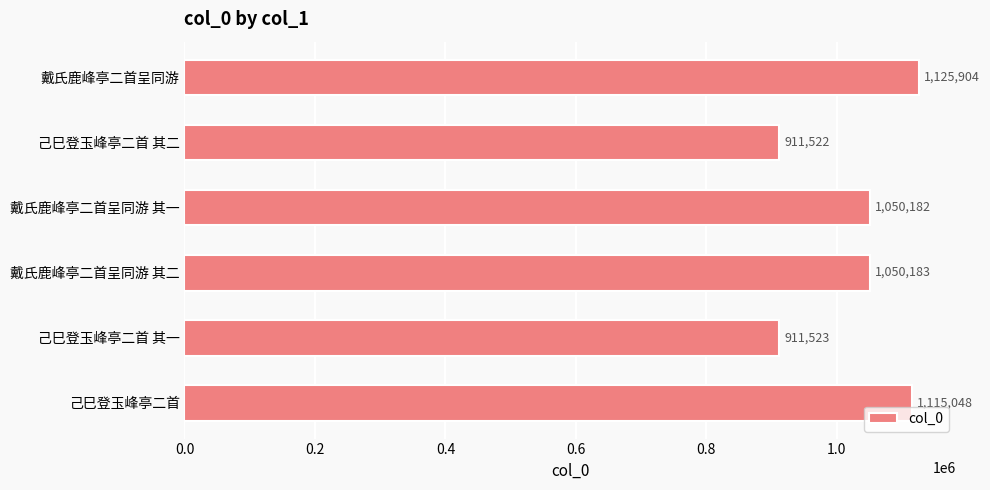

What is the maximum value shown in the chart?

1125904